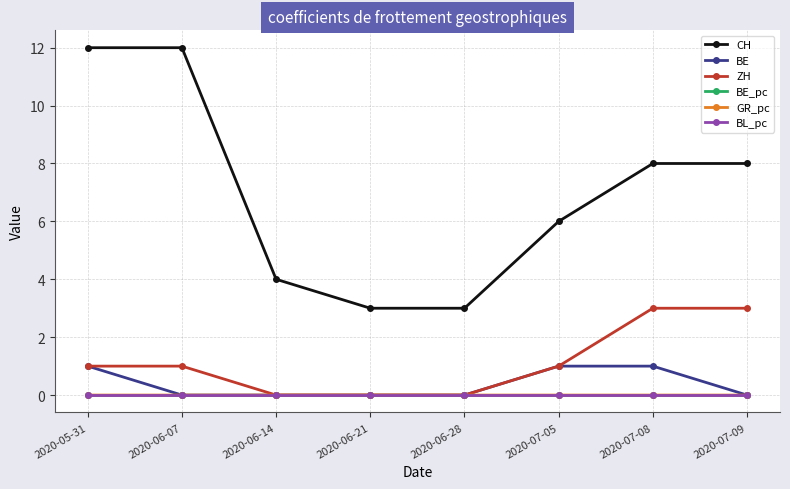

What is the spread (max minus min) of values at 2020-07-08?

8.0